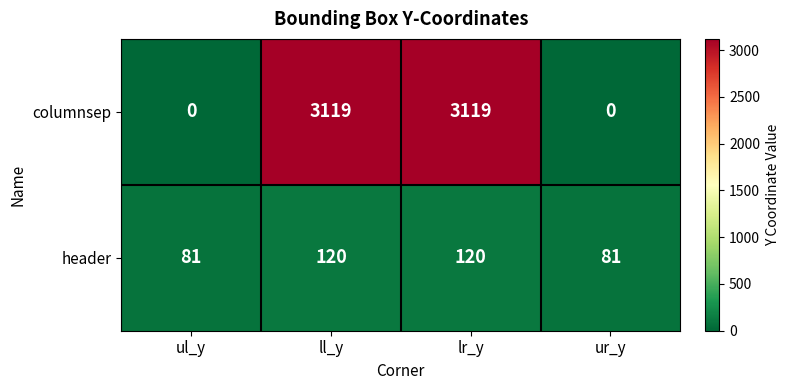

Count the number of data series in this chart.

2